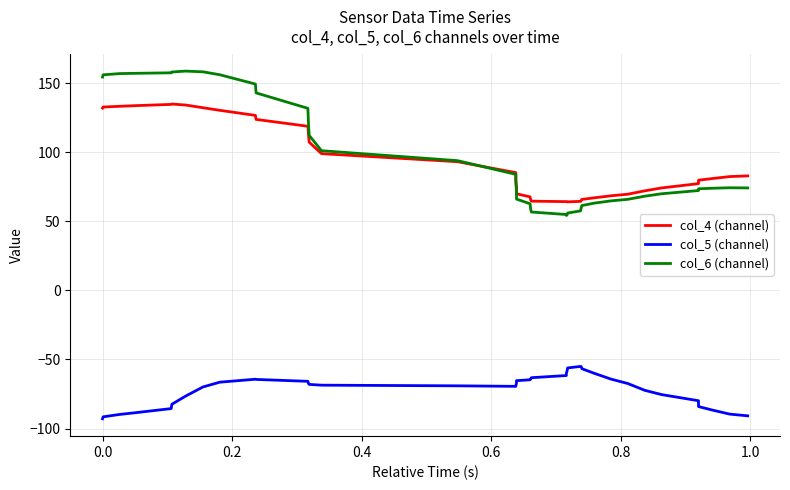

True or false: col_5 (channel) and col_6 (channel) cross at least once.

False